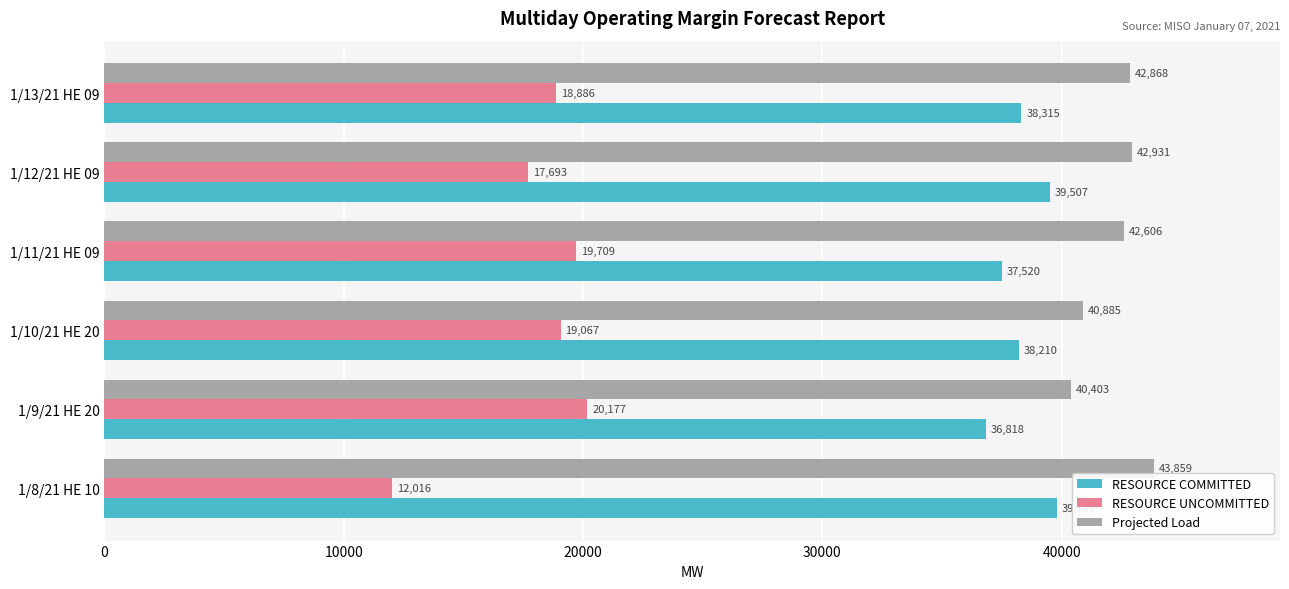

True or false: RESOURCE UNCOMMITTED has a value of 24824.5 at 1/13/21 HE 09.

False